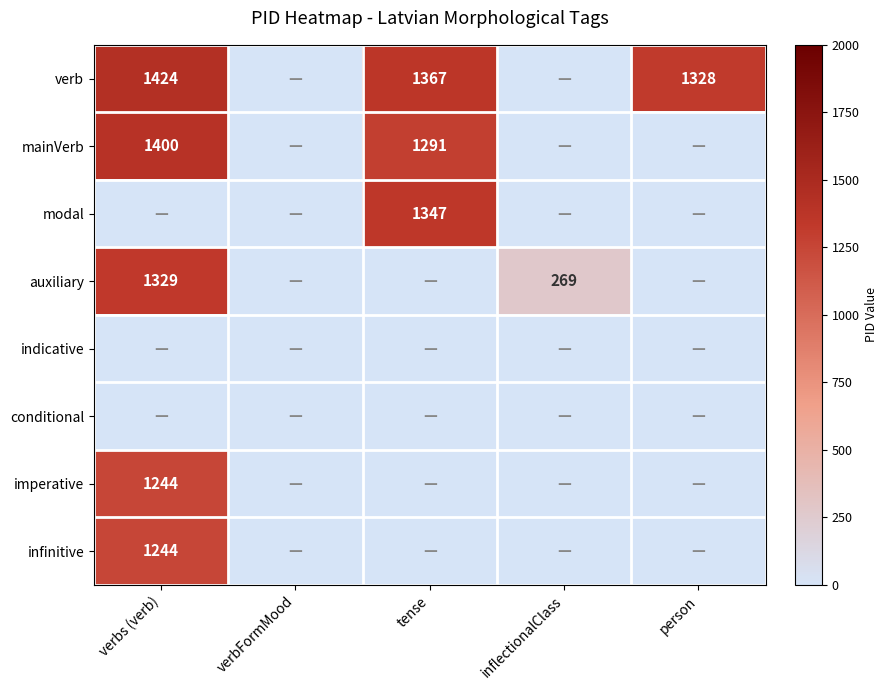

What is the sum of the verb values at person and tense?

2695